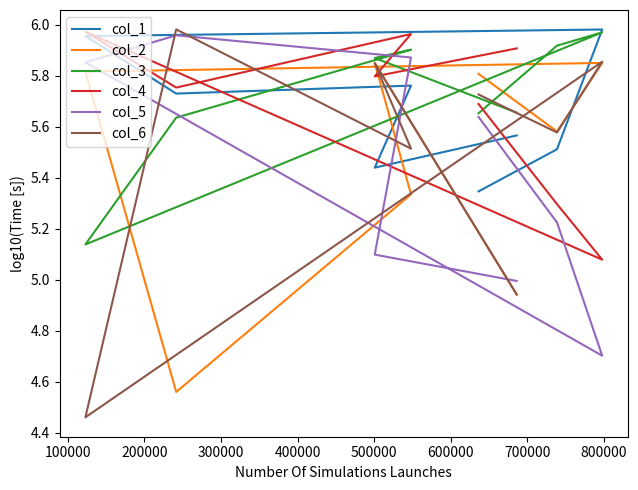

What is the minimum value for col_3?

5.1